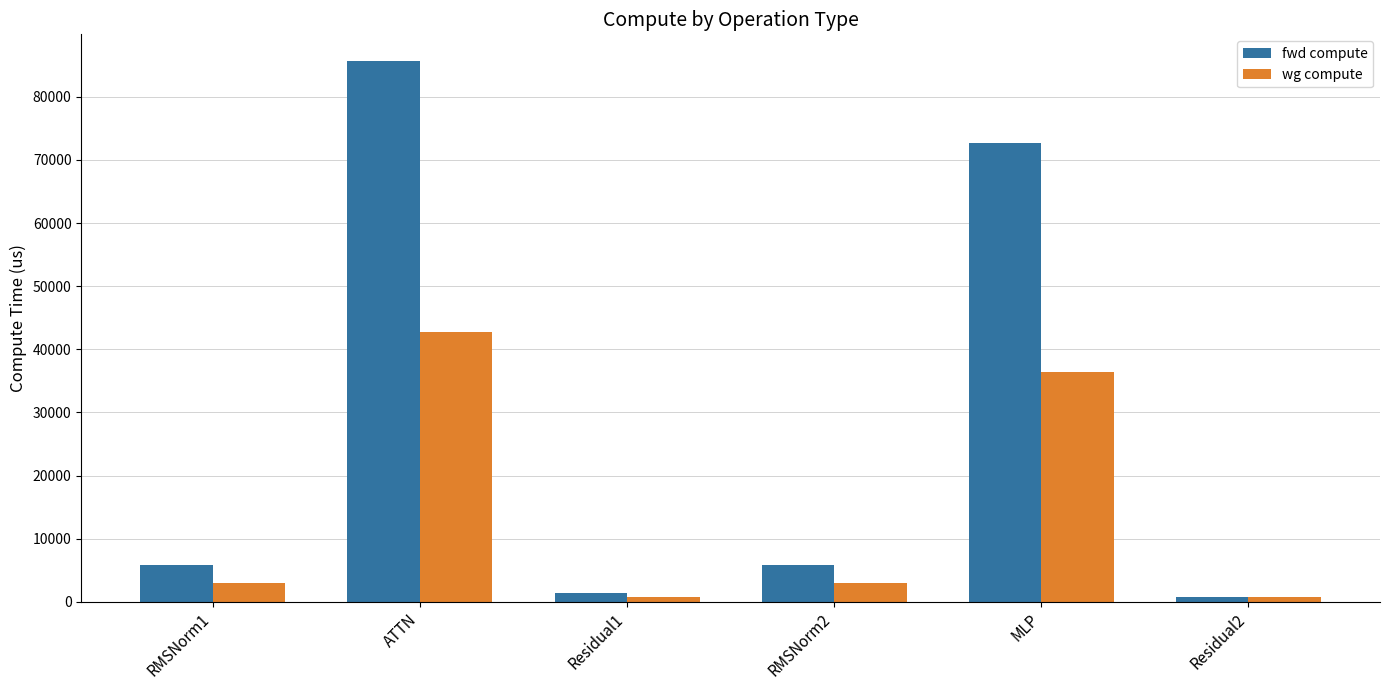

List the series in order of their overall mean, lowest first.

wg compute, fwd compute